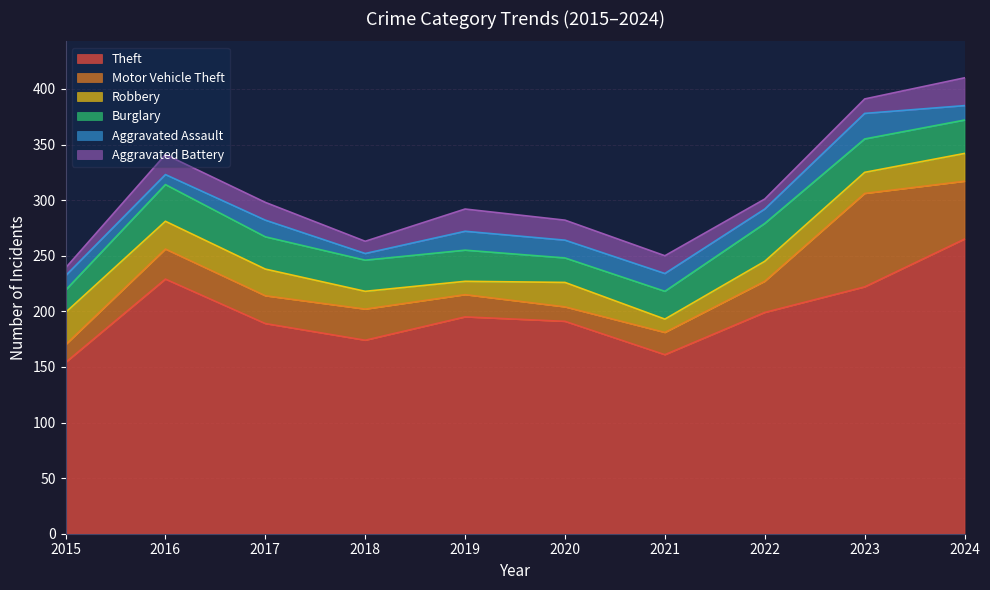

Reading right to left, extract all data points from this chart.

Theft: 2024=265	2023=222	2022=199	2021=161	2020=191	2019=195	2018=174	2017=189	2016=229	2015=154
Motor Vehicle Theft: 2024=52	2023=84	2022=28	2021=20	2020=13	2019=20	2018=28	2017=25	2016=27	2015=16
Robbery: 2024=25	2023=19	2022=18	2021=12	2020=22	2019=12	2018=16	2017=24	2016=25	2015=29
Burglary: 2024=30	2023=30	2022=34	2021=25	2020=22	2019=28	2018=28	2017=29	2016=33	2015=20
Aggravated Assault: 2024=13	2023=23	2022=13	2021=16	2020=16	2019=17	2018=6	2017=15	2016=9	2015=13
Aggravated Battery: 2024=25	2023=13	2022=9	2021=16	2020=18	2019=20	2018=11	2017=16	2016=18	2015=7